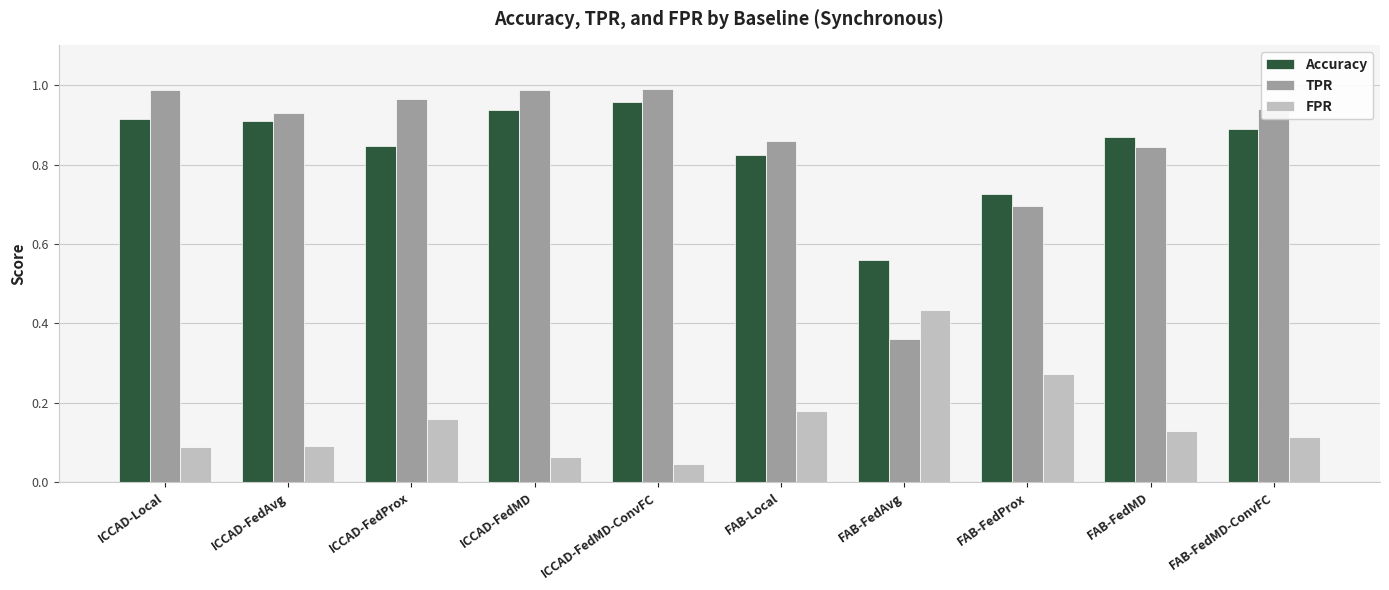

Is it true that TPR equals 1.4 at ICCAD-Local?

False